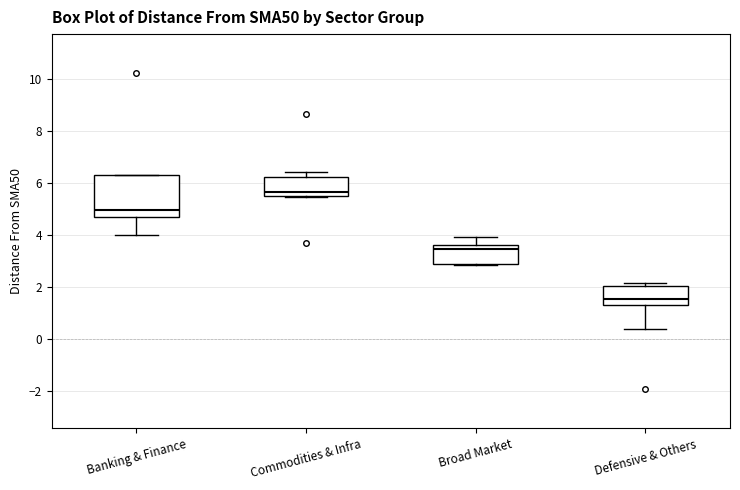

Where is the upper edge of the box for Defensive & Others on the y-axis? The values are not printed on the chart, so give them approximately, as read against the axis.

2.0